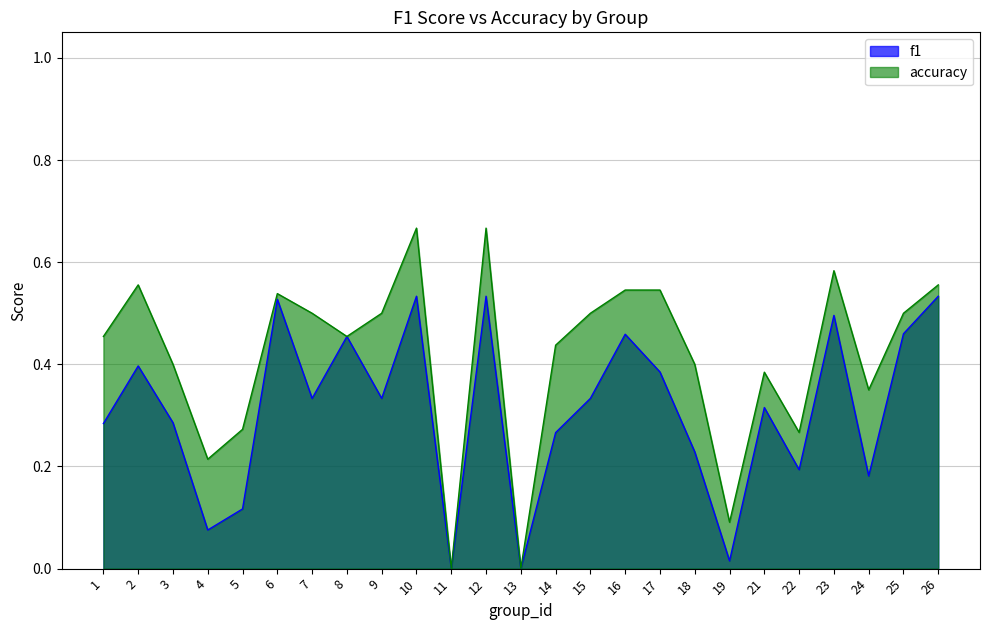

True or false: f1 and accuracy cross at least once.

False